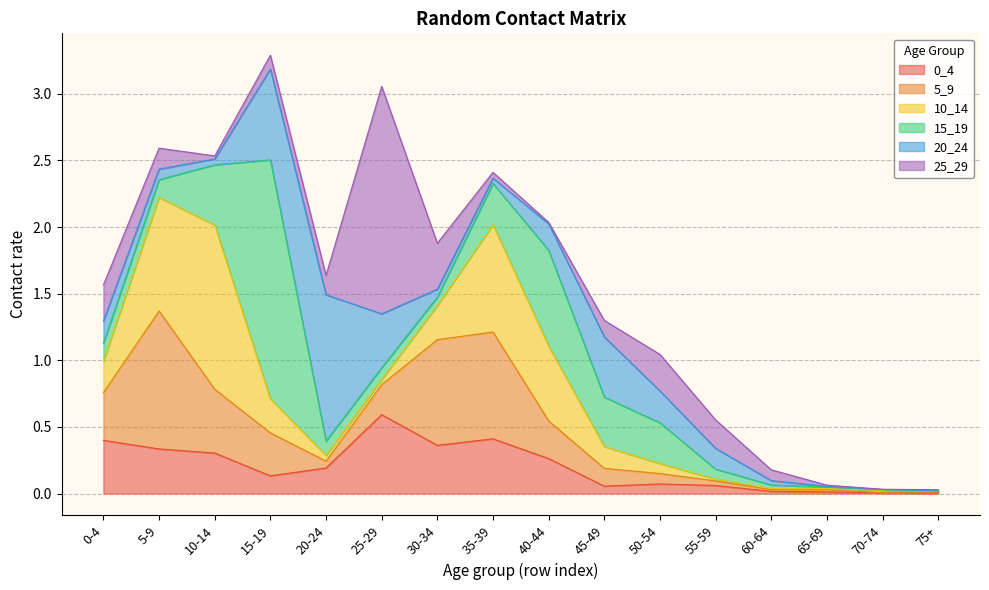

What is the difference between the 15_19 values at 55-59 and 0-4?

0.1